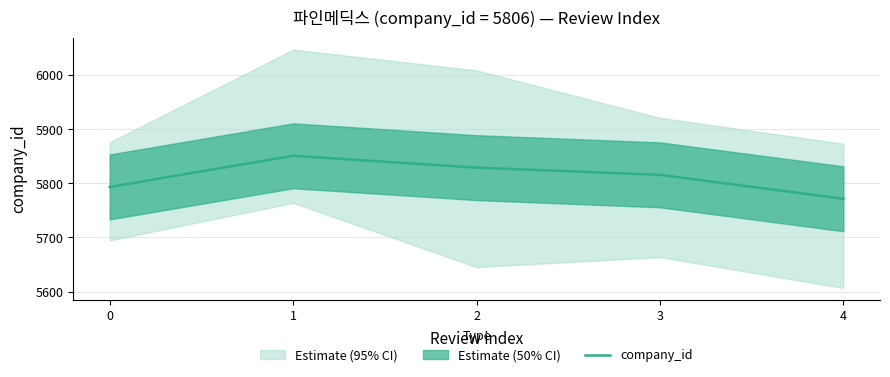

At which label is the value closest to 5811?

3